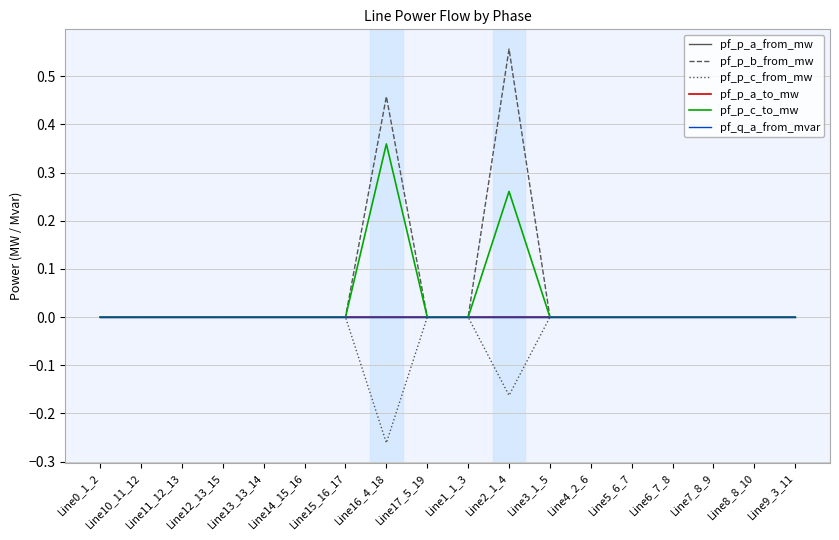

What is the label of the 13th point from the right?

Line14_15_16